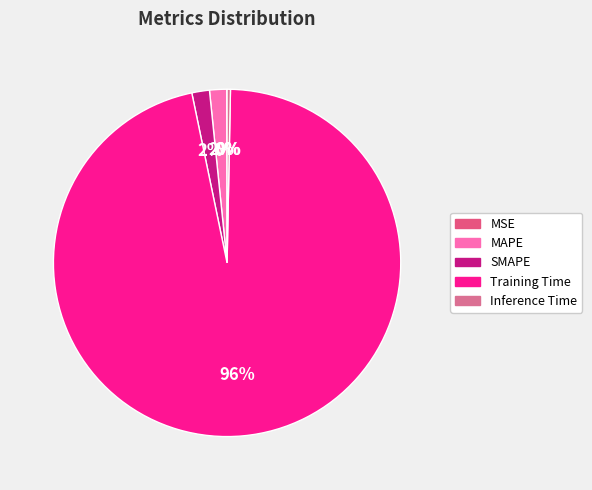

Is Training Time the majority of the pie?

Yes